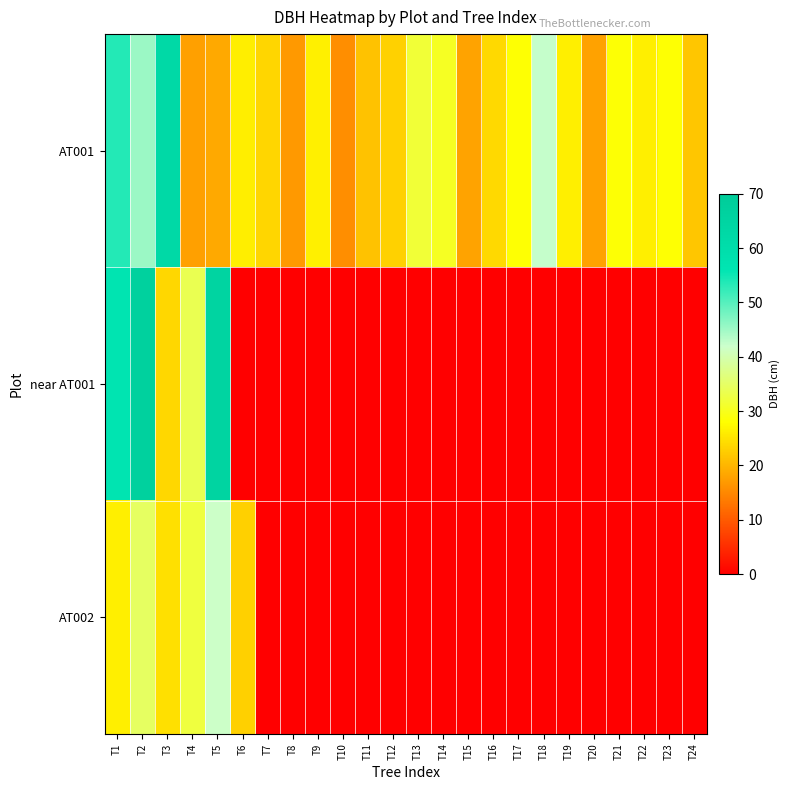

How many data points does each series have?

24